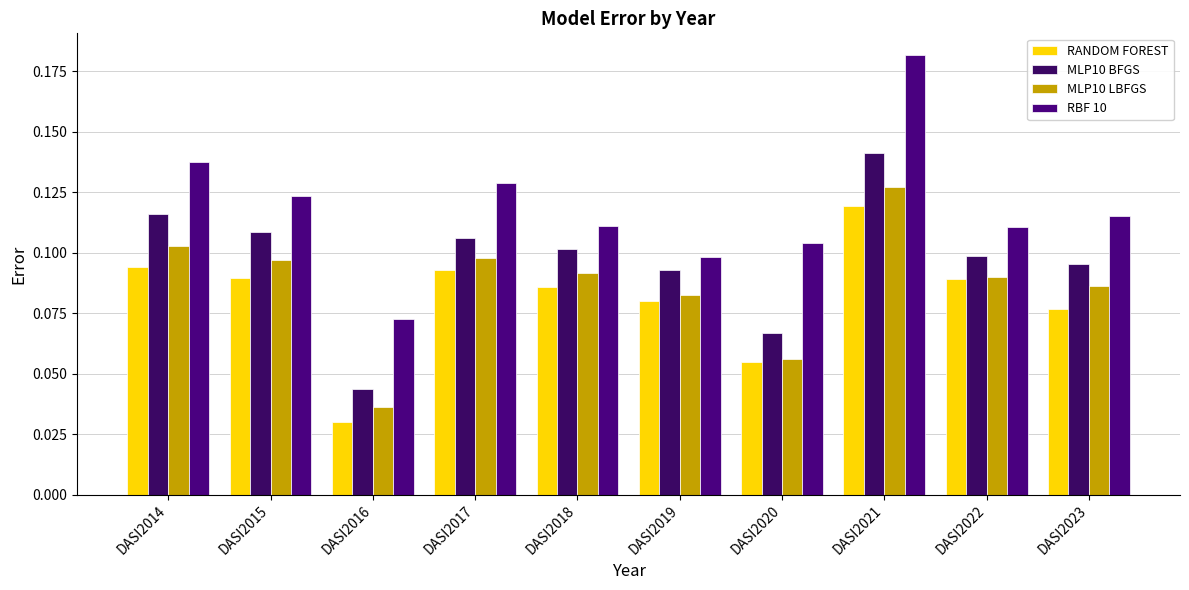

Rank the series at DASI2018 from highest to lowest value.

RBF 10, MLP10 BFGS, MLP10 LBFGS, RANDOM FOREST